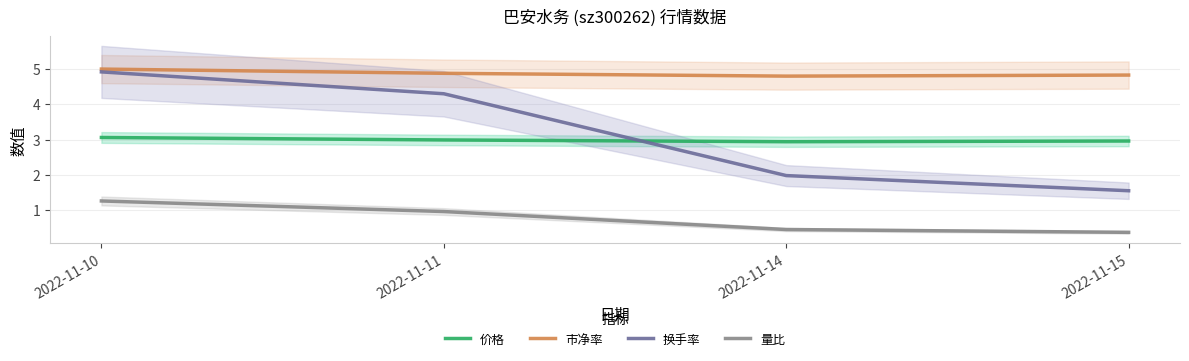

Which series has the widest spread of values?

换手率